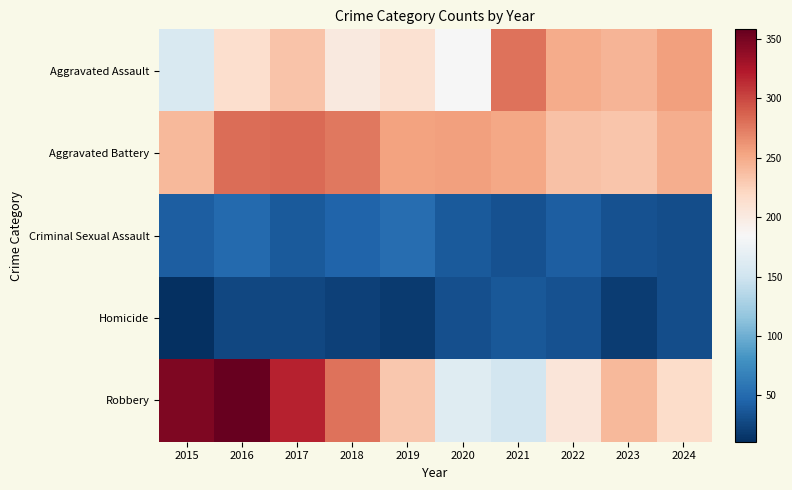

Which series changed the most between 2016 and 2017?

Robbery